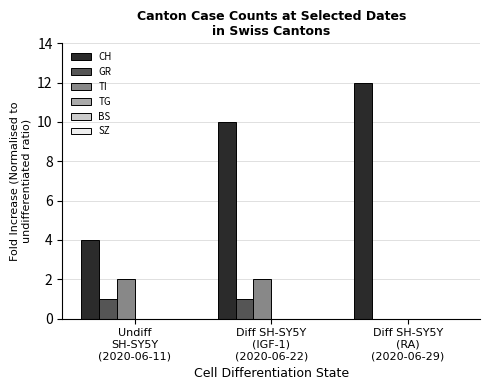

What is the total value across all series at Diff SH-SY5Y
(IGF-1)
(2020-06-22)?

13